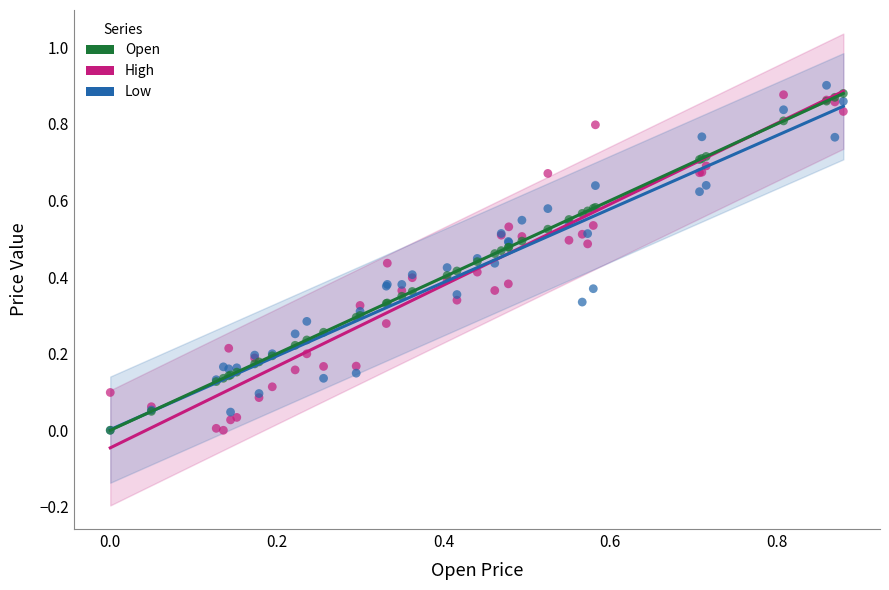

Which series has the widest spread of Y values?

Low